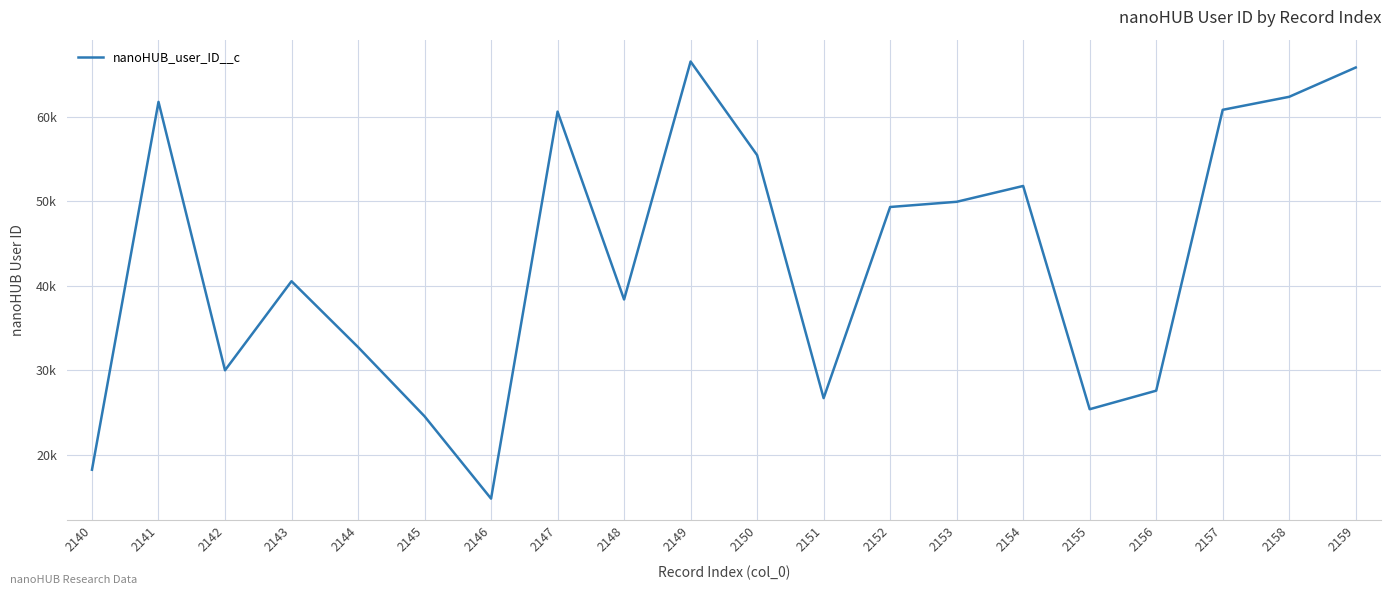

At which label is the value closest to 40677?

2143